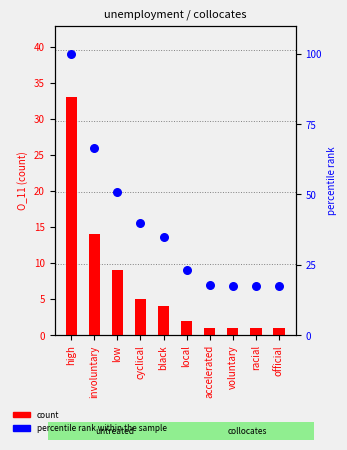

At which category is the sum across all series the highest?

high